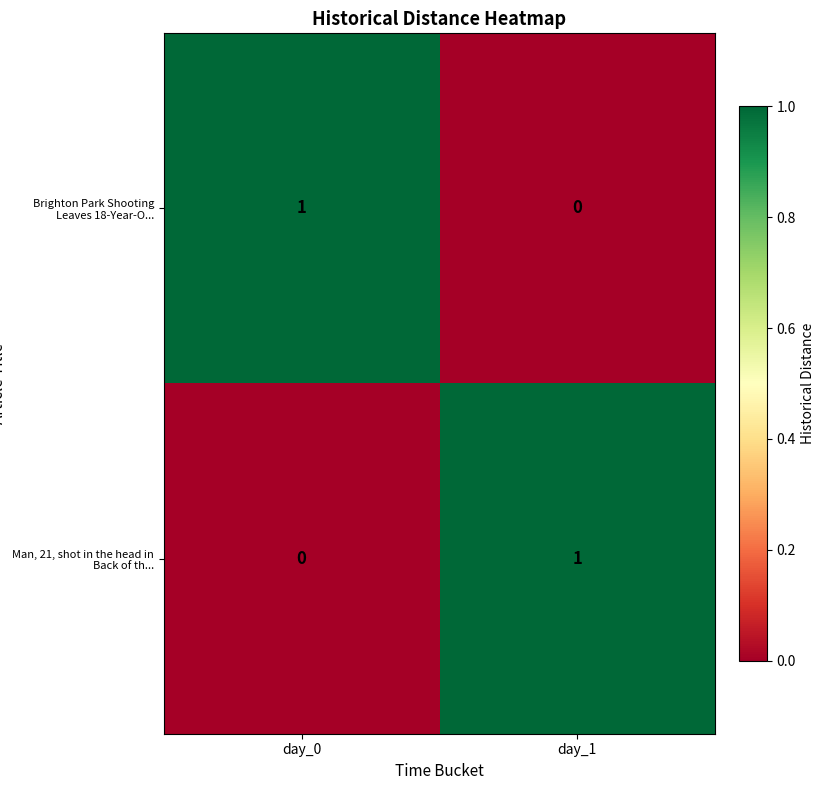

Rank the series at day_0 from lowest to highest value.

Man, 21, shot in the head in Back of th..., Brighton Park Shooting Leaves 18-Year-O...